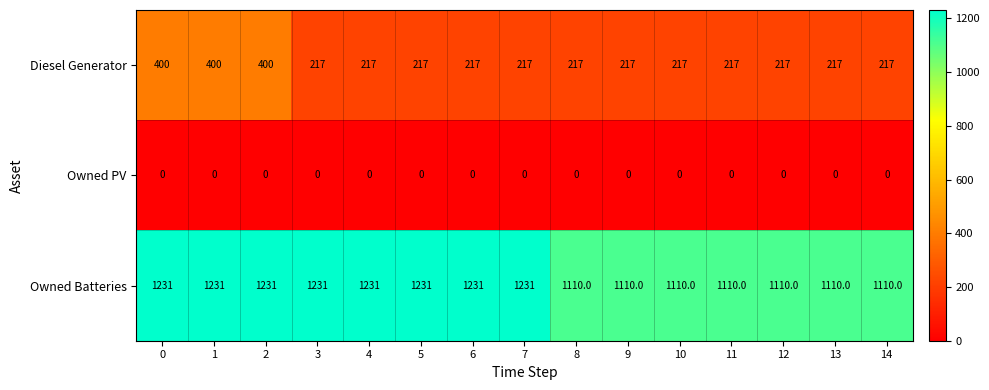

List the series in order of their peak value, highest first.

Owned Batteries, Diesel Generator, Owned PV